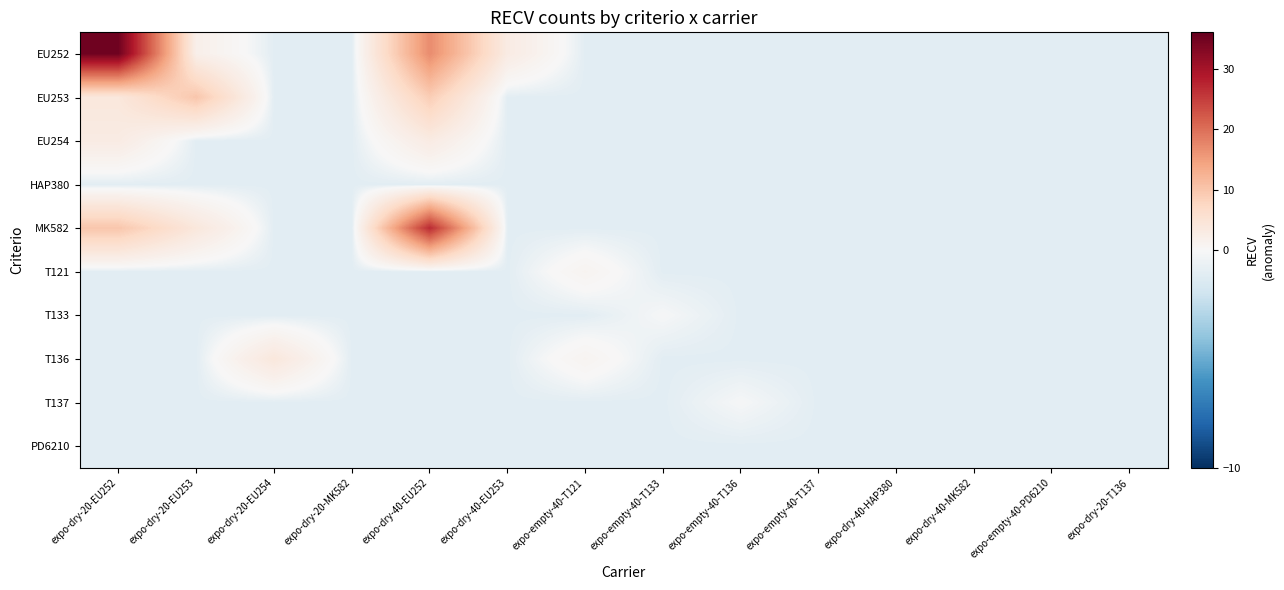

Reading right to left, list all the values displayed in this chart.

EU252: expo-dry-20-T136=-1.1	expo-empty-40-PD6210=-1.1	expo-dry-40-MK582=-1.1	expo-dry-40-HAP380=-1.1	expo-empty-40-T137=-1.1	expo-empty-40-T136=-1.1	expo-empty-40-T133=-1.1	expo-empty-40-T121=-1.1	expo-dry-40-EU253=2.9	expo-dry-40-EU252=16.9	expo-dry-20-MK582=-1.1	expo-dry-20-EU254=-1.1	expo-dry-20-EU253=1.9	expo-dry-20-EU252=34.9
EU253: expo-dry-20-T136=-1.1	expo-empty-40-PD6210=-1.1	expo-dry-40-MK582=-1.1	expo-dry-40-HAP380=-1.1	expo-empty-40-T137=-1.1	expo-empty-40-T136=-1.1	expo-empty-40-T133=-1.1	expo-empty-40-T121=-1.1	expo-dry-40-EU253=-1.1	expo-dry-40-EU252=8.9	expo-dry-20-MK582=-1.1	expo-dry-20-EU254=-1.1	expo-dry-20-EU253=9.9	expo-dry-20-EU252=3.9
EU254: expo-dry-20-T136=-1.1	expo-empty-40-PD6210=-1.1	expo-dry-40-MK582=-1.1	expo-dry-40-HAP380=-1.1	expo-empty-40-T137=-1.1	expo-empty-40-T136=-1.1	expo-empty-40-T133=-1.1	expo-empty-40-T121=-1.1	expo-dry-40-EU253=-1.1	expo-dry-40-EU252=2.9	expo-dry-20-MK582=-1.1	expo-dry-20-EU254=-1.1	expo-dry-20-EU253=-1.1	expo-dry-20-EU252=2.9
HAP380: expo-dry-20-T136=-1.1	expo-empty-40-PD6210=-1.1	expo-dry-40-MK582=-1.1	expo-dry-40-HAP380=-1.1	expo-empty-40-T137=-1.1	expo-empty-40-T136=-1.1	expo-empty-40-T133=-1.1	expo-empty-40-T121=-1.1	expo-dry-40-EU253=-1.1	expo-dry-40-EU252=-1.1	expo-dry-20-MK582=-1.1	expo-dry-20-EU254=-1.1	expo-dry-20-EU253=-1.1	expo-dry-20-EU252=-1.1
MK582: expo-dry-20-T136=-1.1	expo-empty-40-PD6210=-1.1	expo-dry-40-MK582=-1.1	expo-dry-40-HAP380=-1.1	expo-empty-40-T137=-1.1	expo-empty-40-T136=-1.1	expo-empty-40-T133=-1.1	expo-empty-40-T121=-1.1	expo-dry-40-EU253=-1.1	expo-dry-40-EU252=26.9	expo-dry-20-MK582=-1.1	expo-dry-20-EU254=-1.1	expo-dry-20-EU253=3.9	expo-dry-20-EU252=9.9
T121: expo-dry-20-T136=-1.1	expo-empty-40-PD6210=-1.1	expo-dry-40-MK582=-1.1	expo-dry-40-HAP380=-1.1	expo-empty-40-T137=-1.1	expo-empty-40-T136=-1.1	expo-empty-40-T133=-1.1	expo-empty-40-T121=0.9	expo-dry-40-EU253=-1.1	expo-dry-40-EU252=-1.1	expo-dry-20-MK582=-1.1	expo-dry-20-EU254=-1.1	expo-dry-20-EU253=-1.1	expo-dry-20-EU252=-1.1
T133: expo-dry-20-T136=-1.1	expo-empty-40-PD6210=-1.1	expo-dry-40-MK582=-1.1	expo-dry-40-HAP380=-1.1	expo-empty-40-T137=-1.1	expo-empty-40-T136=-1.1	expo-empty-40-T133=-0.1	expo-empty-40-T121=-1.1	expo-dry-40-EU253=-1.1	expo-dry-40-EU252=-1.1	expo-dry-20-MK582=-1.1	expo-dry-20-EU254=-1.1	expo-dry-20-EU253=-1.1	expo-dry-20-EU252=-1.1
T136: expo-dry-20-T136=-1.1	expo-empty-40-PD6210=-1.1	expo-dry-40-MK582=-1.1	expo-dry-40-HAP380=-1.1	expo-empty-40-T137=-1.1	expo-empty-40-T136=-1.1	expo-empty-40-T133=-1.1	expo-empty-40-T121=0.9	expo-dry-40-EU253=-1.1	expo-dry-40-EU252=-1.1	expo-dry-20-MK582=-1.1	expo-dry-20-EU254=3.9	expo-dry-20-EU253=-1.1	expo-dry-20-EU252=-1.1
T137: expo-dry-20-T136=-1.1	expo-empty-40-PD6210=-1.1	expo-dry-40-MK582=-1.1	expo-dry-40-HAP380=-1.1	expo-empty-40-T137=-1.1	expo-empty-40-T136=-0.1	expo-empty-40-T133=-1.1	expo-empty-40-T121=-1.1	expo-dry-40-EU253=-1.1	expo-dry-40-EU252=-1.1	expo-dry-20-MK582=-1.1	expo-dry-20-EU254=-1.1	expo-dry-20-EU253=-1.1	expo-dry-20-EU252=-1.1
PD6210: expo-dry-20-T136=-1.1	expo-empty-40-PD6210=-1.1	expo-dry-40-MK582=-1.1	expo-dry-40-HAP380=-1.1	expo-empty-40-T137=-1.1	expo-empty-40-T136=-1.1	expo-empty-40-T133=-1.1	expo-empty-40-T121=-1.1	expo-dry-40-EU253=-1.1	expo-dry-40-EU252=-1.1	expo-dry-20-MK582=-1.1	expo-dry-20-EU254=-1.1	expo-dry-20-EU253=-1.1	expo-dry-20-EU252=-1.1